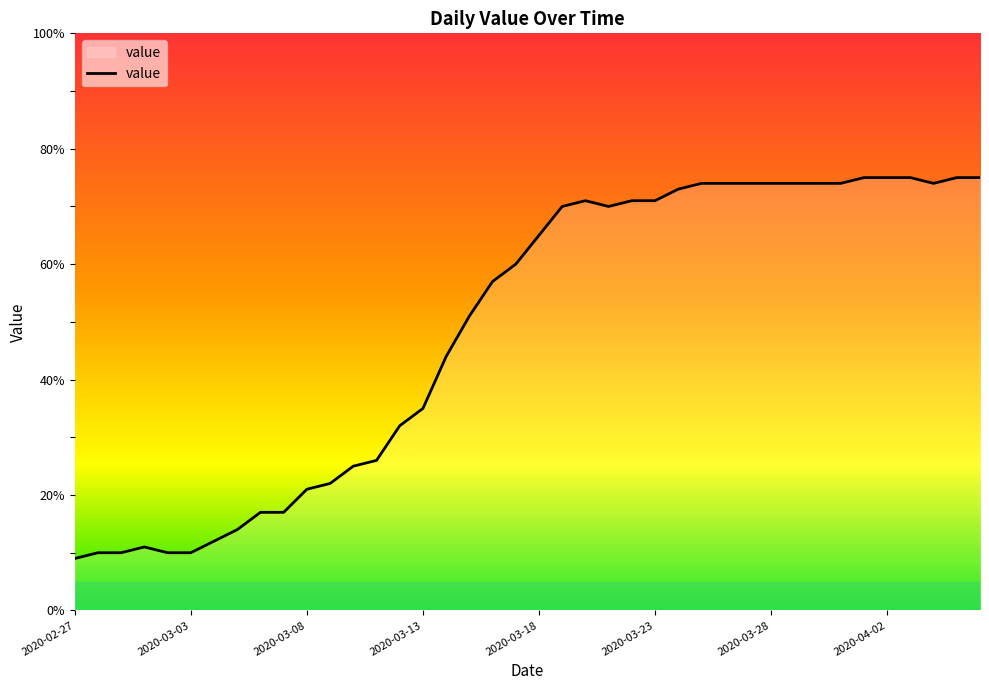

What is the smallest value displayed?

9